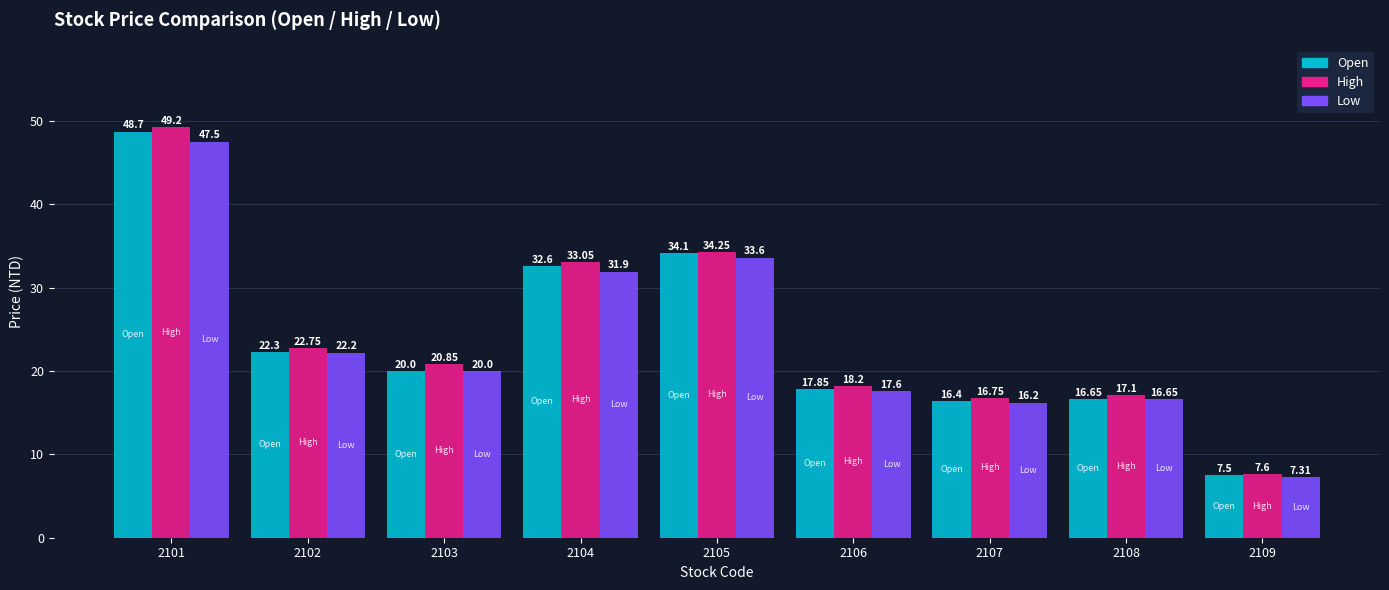

How many bars are there in each group?

3